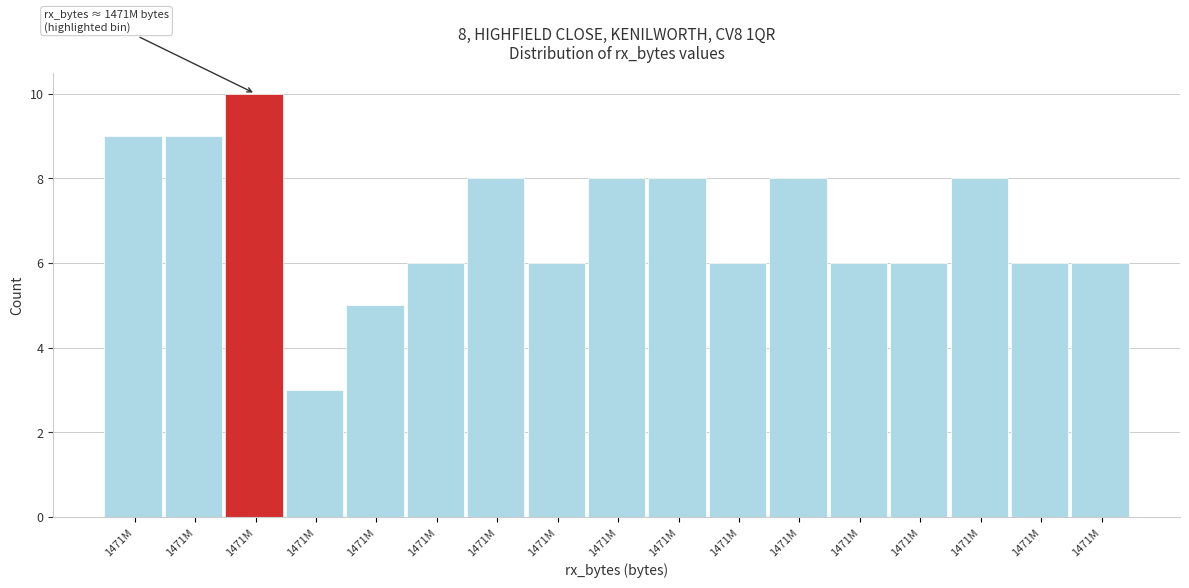

Count the number of categories in the chart.

17